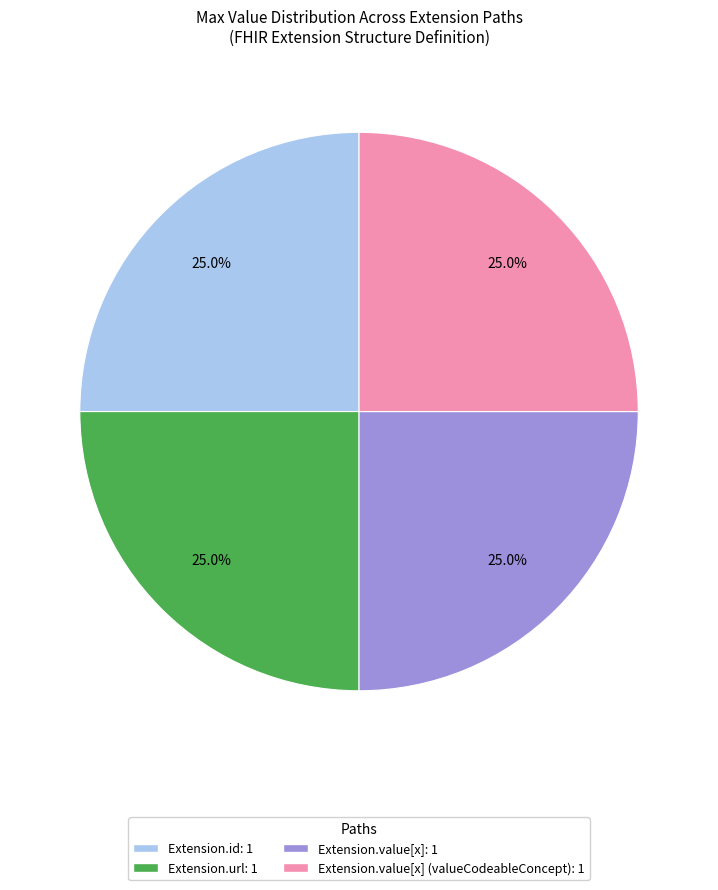

How many slices are in this pie chart?

4